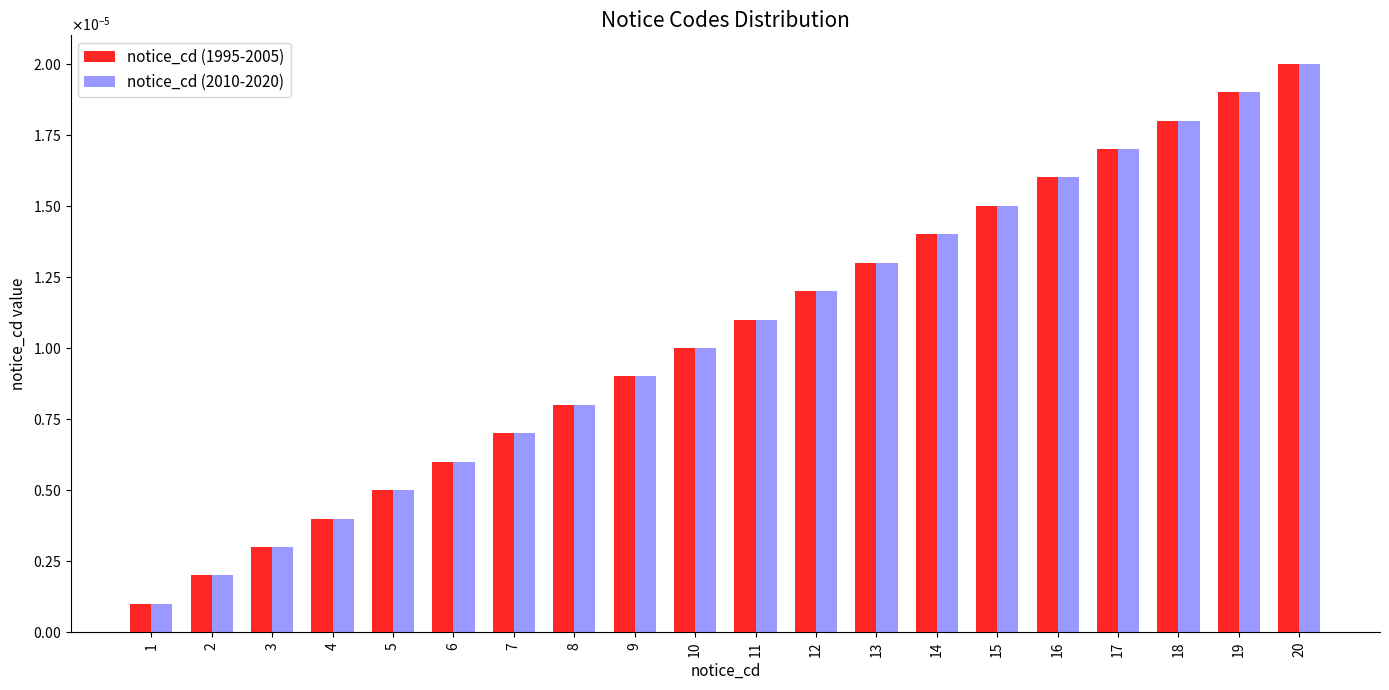

Which series has the largest range (max minus min)?

notice_cd (1995-2005)